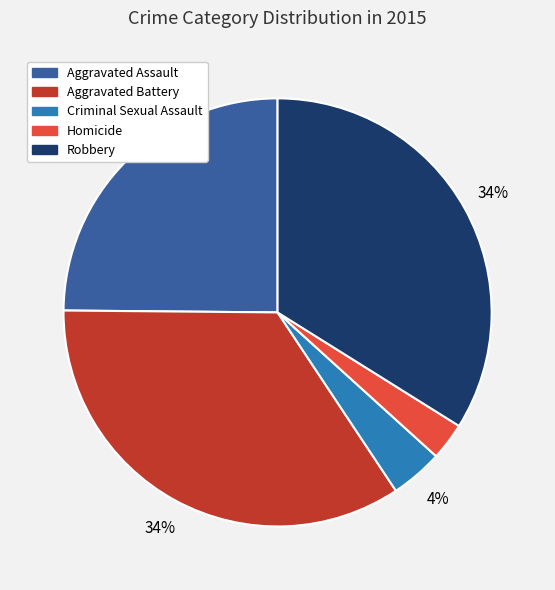

Which has a higher value, Aggravated Assault or Criminal Sexual Assault?

Aggravated Assault